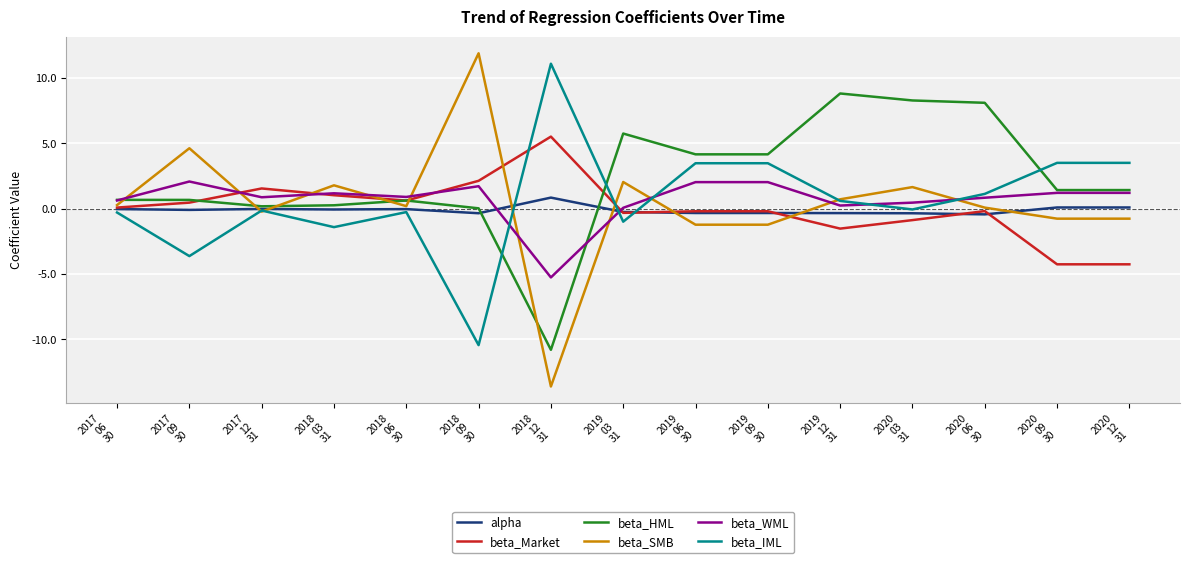

Does the chart display data point markers on the line(s)?

No